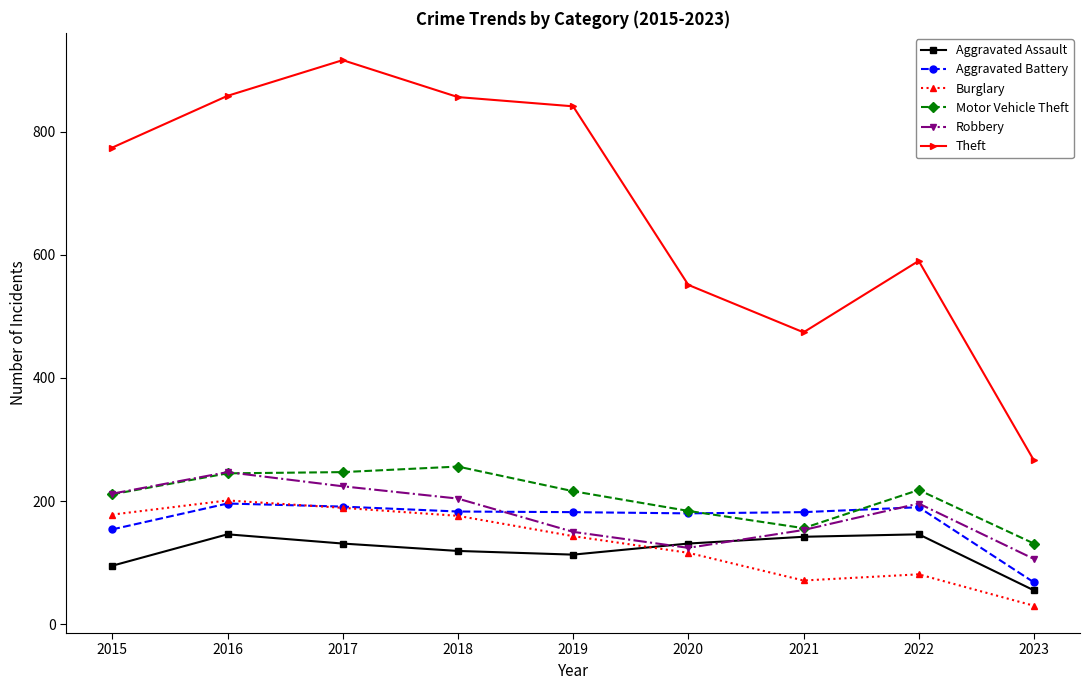

What value does the Aggravated Battery series have at 2022?

190